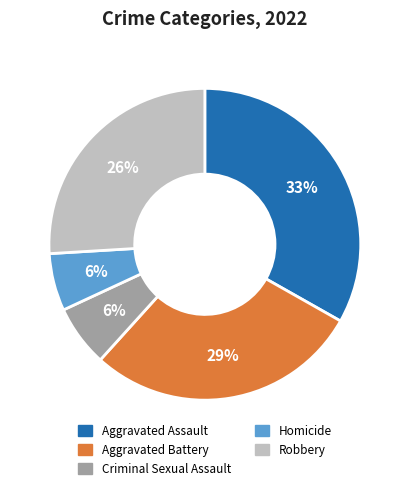

To the nearest percent, what is the average slice percentage?

20%